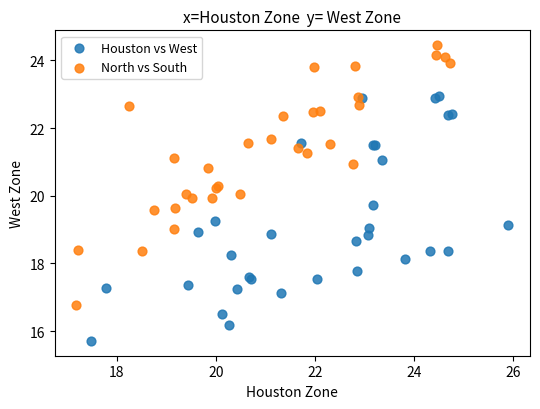

Which series contains the lowest Y value?

Houston vs West